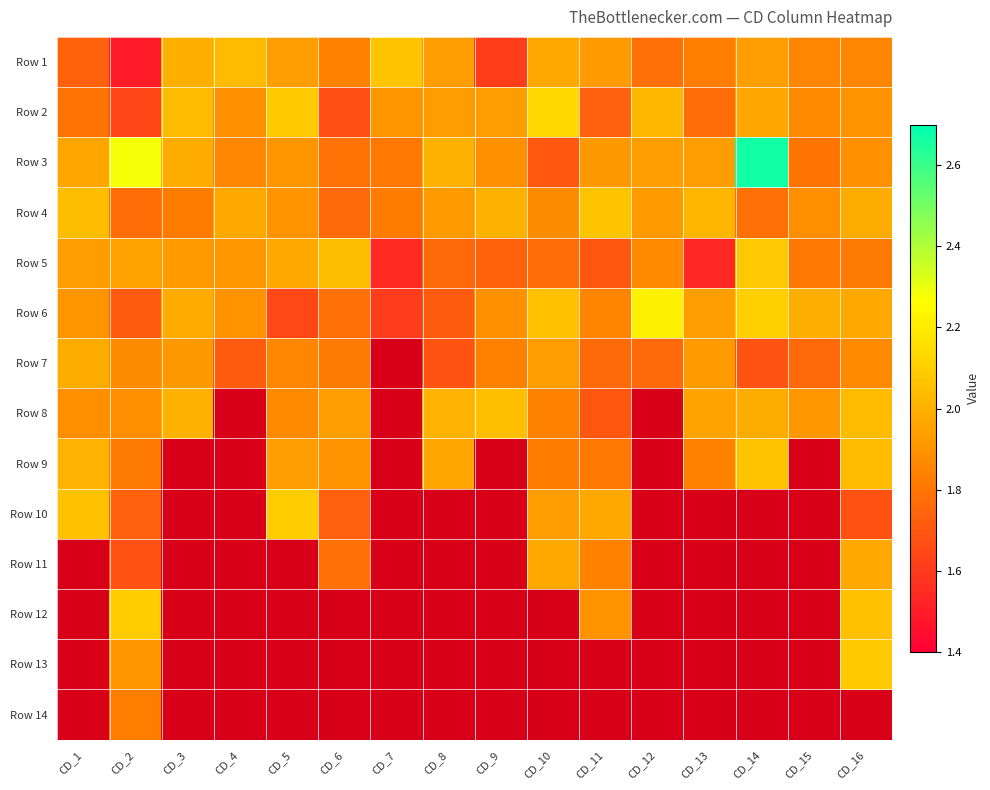

What is the spread (max minus min) of values at CD_12?

2.2